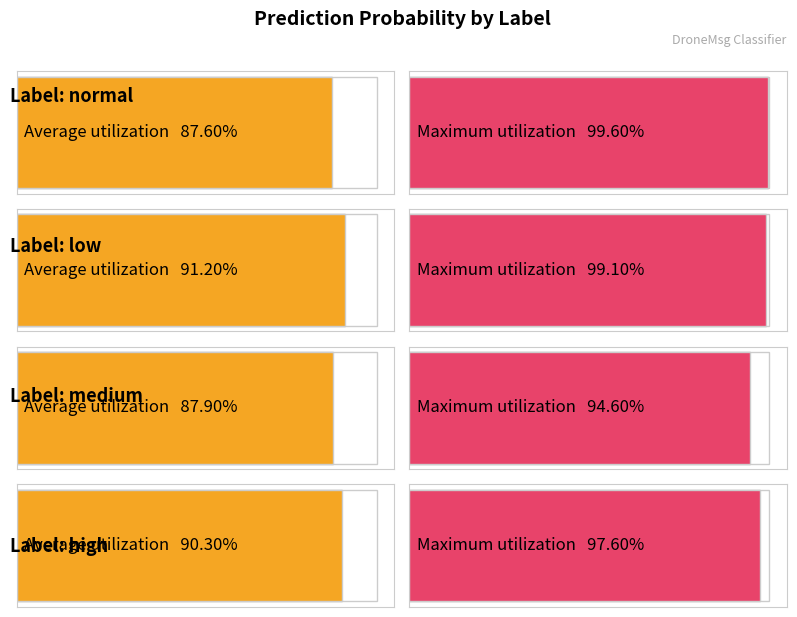

How many bars are there in each group?

2